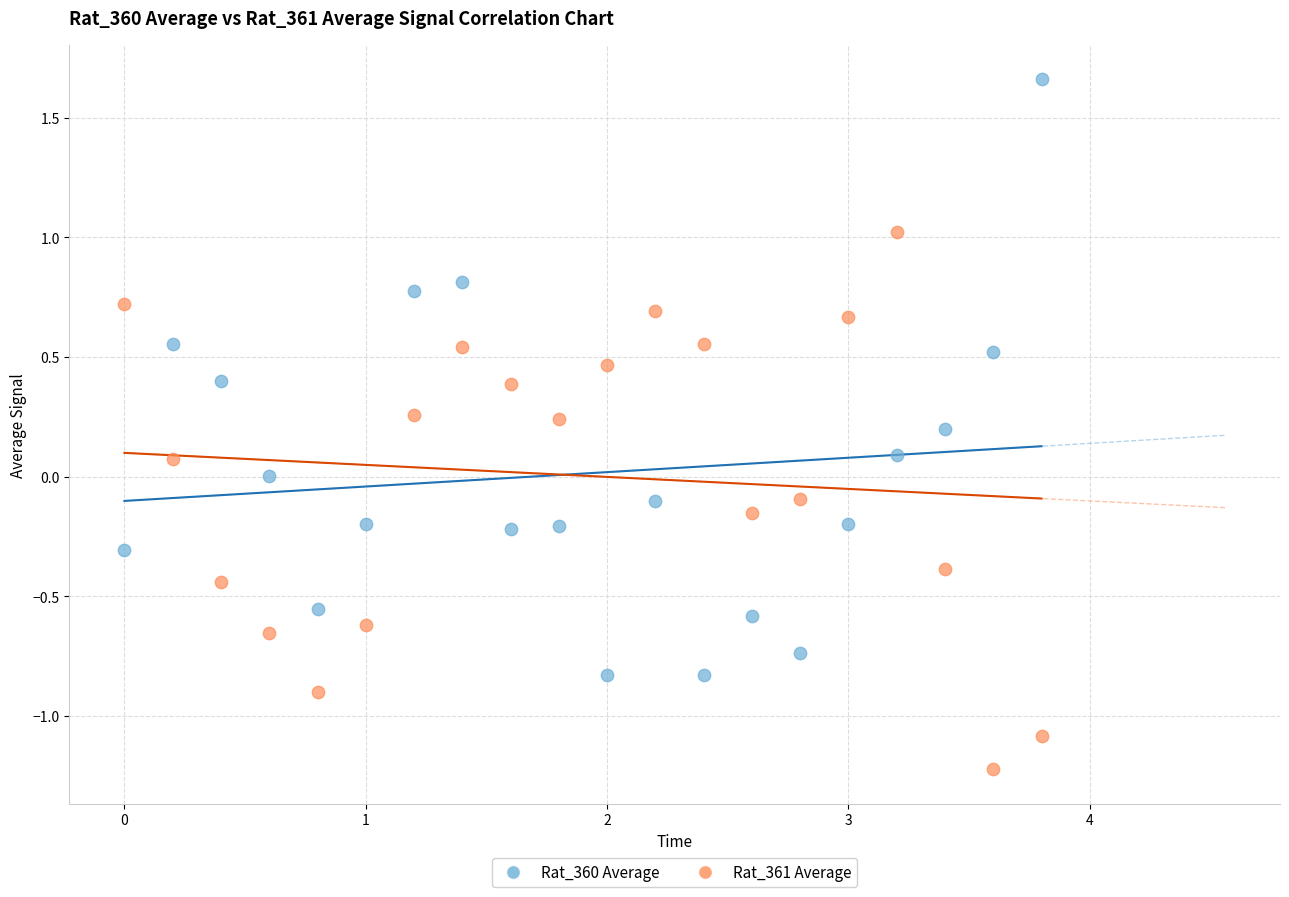

Across all data points, what is the range of Y values (max minus min)?

2.9